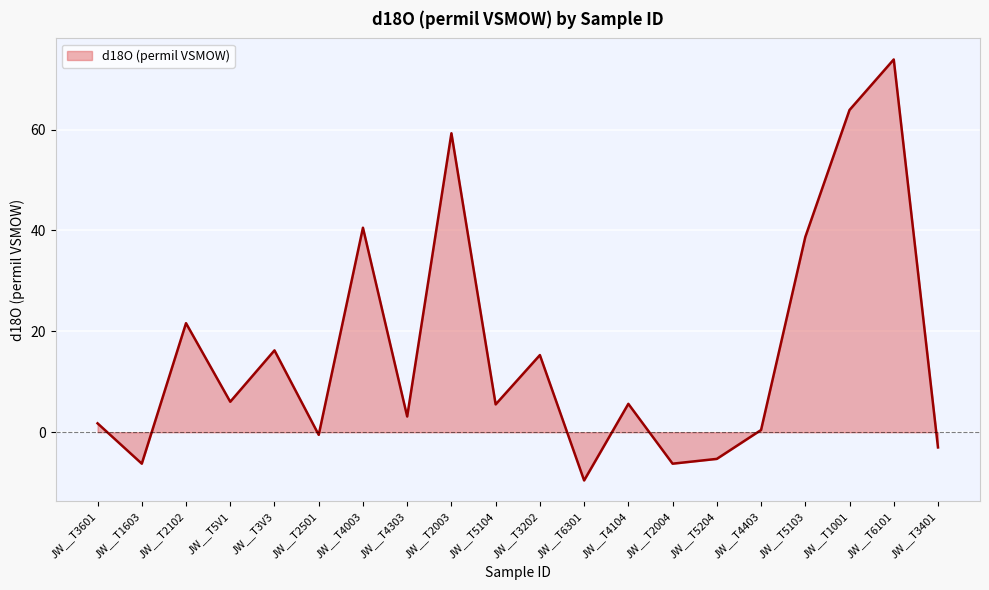

Is it true that the value at JW__T1001 is 63.9?

True